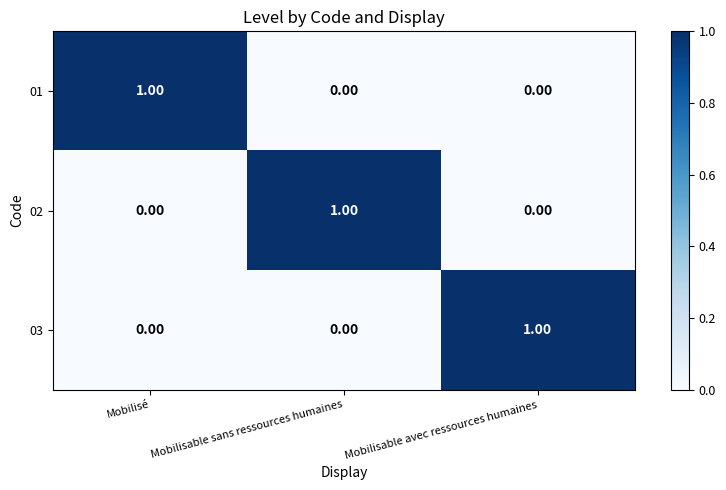

What is the spread (max minus min) of values at Mobilisable avec ressources humaines?

1